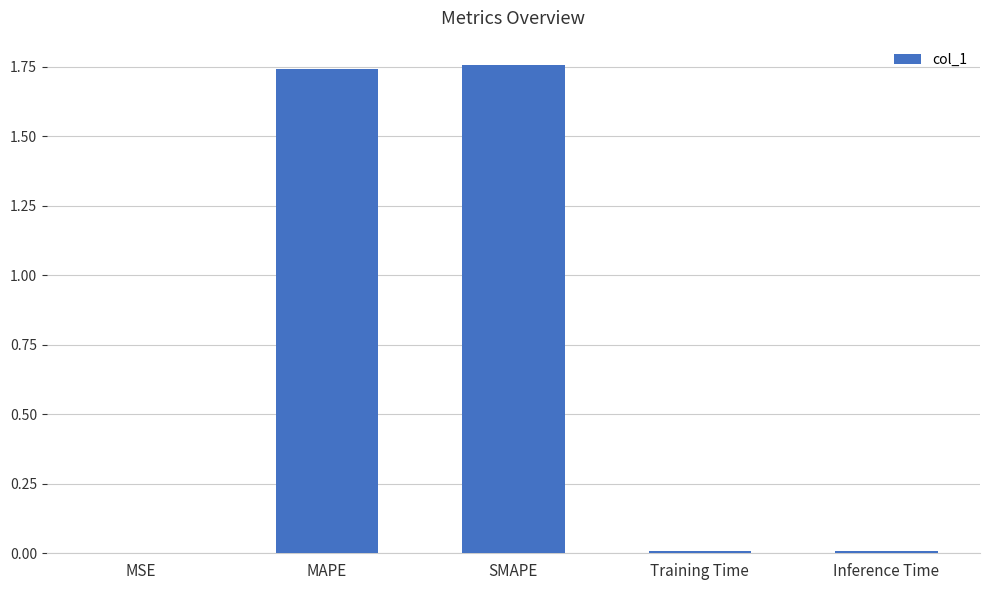

What is the ratio of the value at MAPE to the value at SMAPE?

1.0